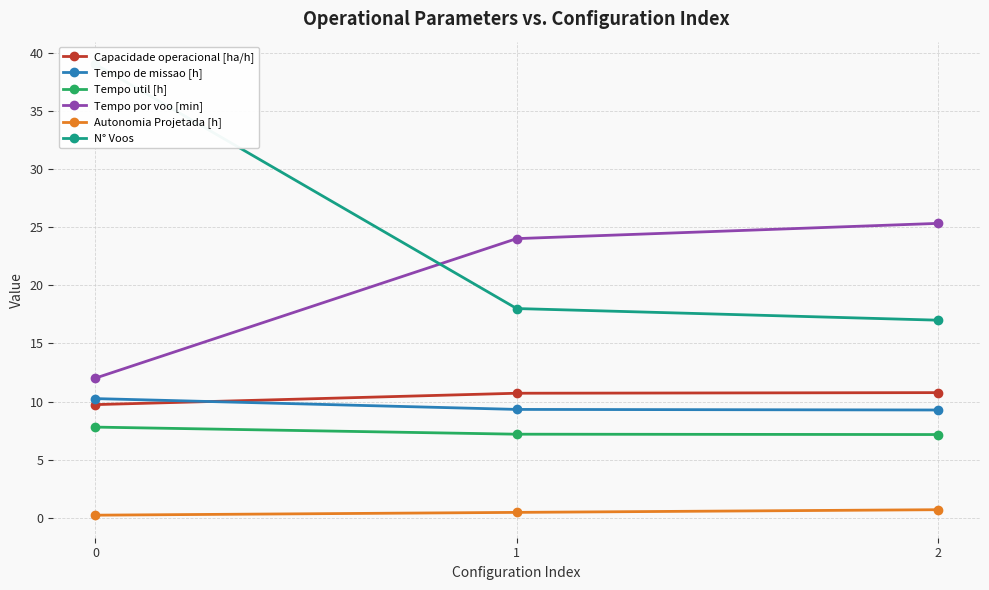

At 1, list the series in order from smallest to largest.

Autonomia Projetada [h], Tempo util [h], Tempo de missao [h], Capacidade operacional [ha/h], N° Voos, Tempo por voo [min]